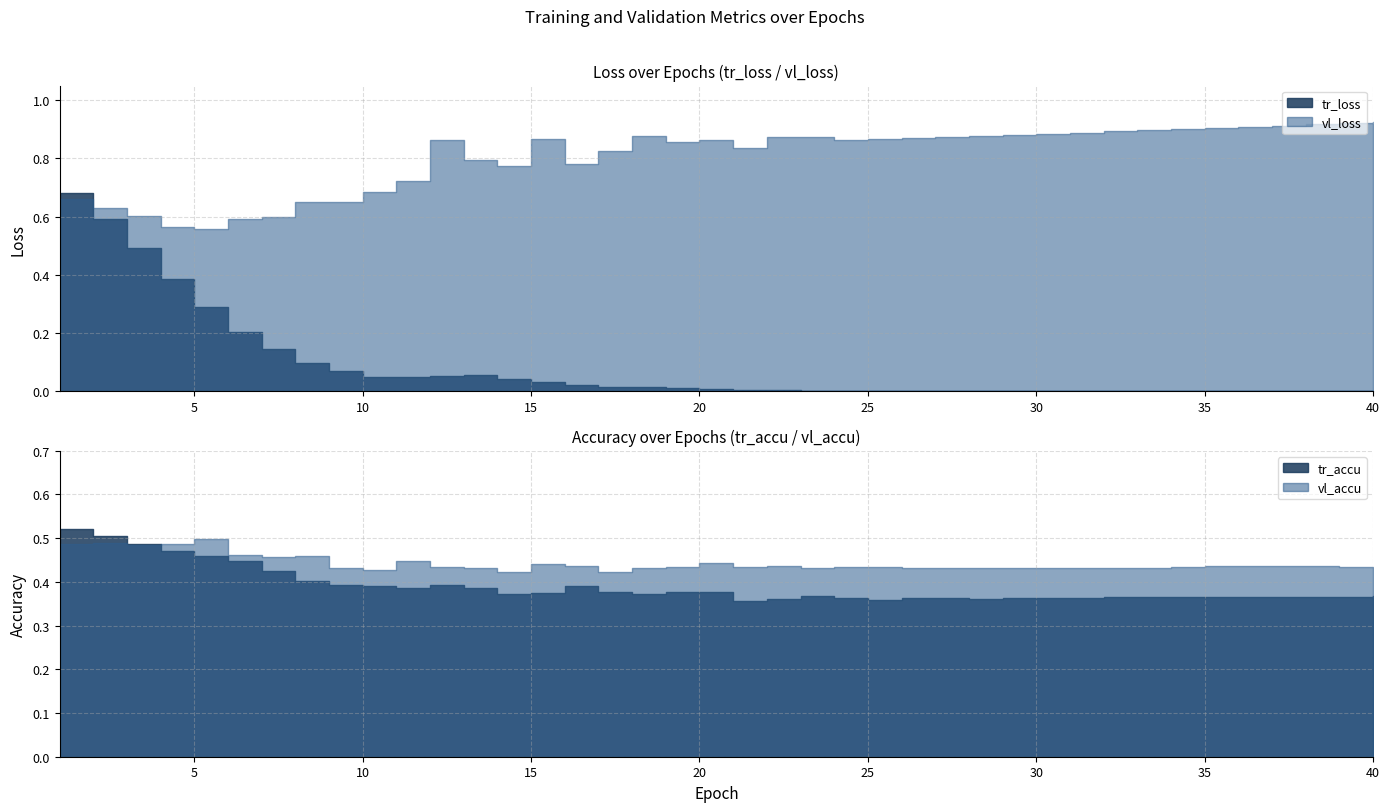

Which series has the largest range (max minus min)?

tr_loss